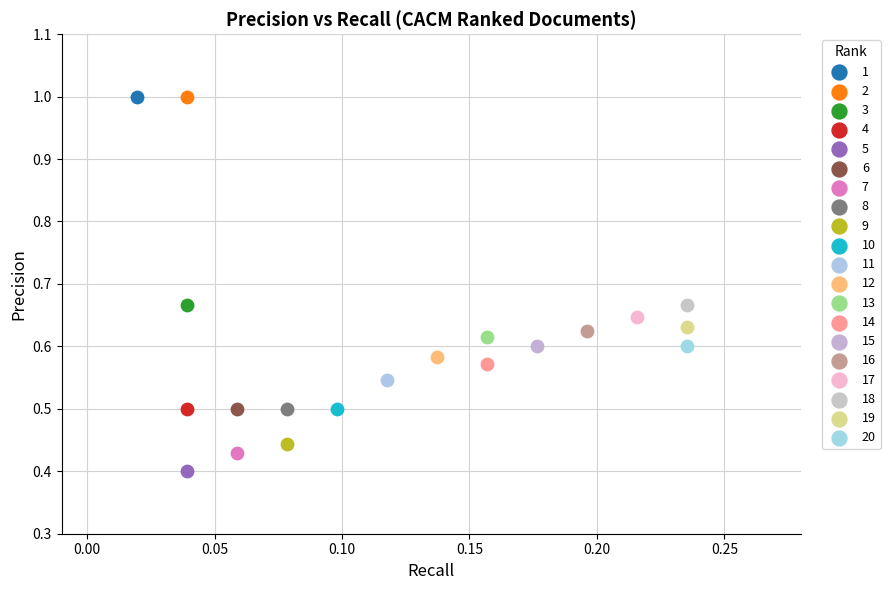

Which series contains the lowest Y value?

5